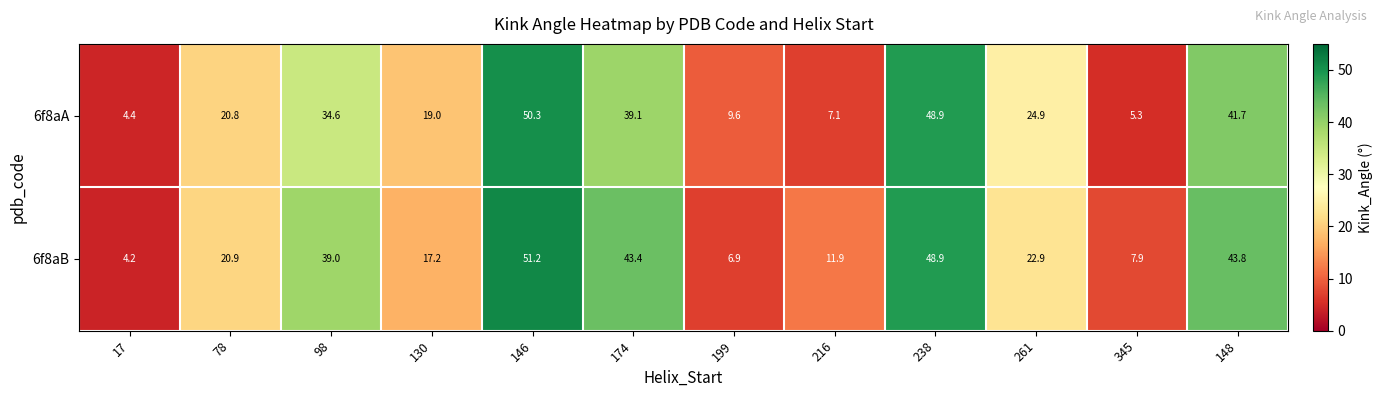

True or false: 6f8aB has a value of 22.9 at 261.

True